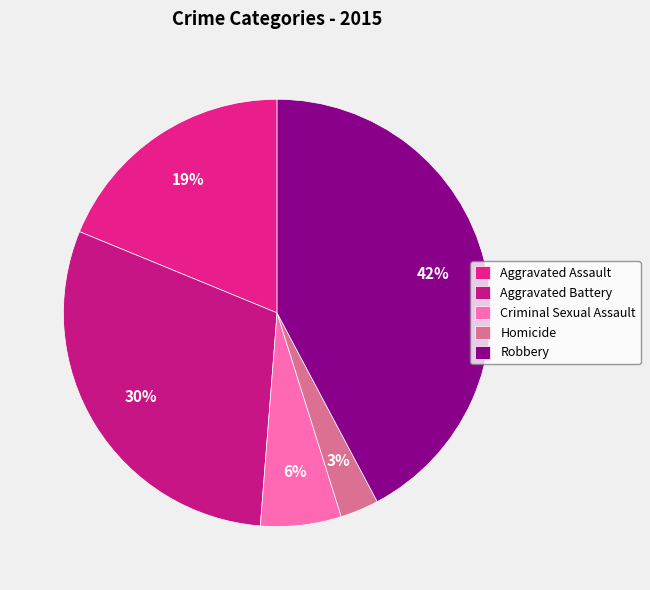

What percentage is the Criminal Sexual Assault slice, to the nearest percent?

6%